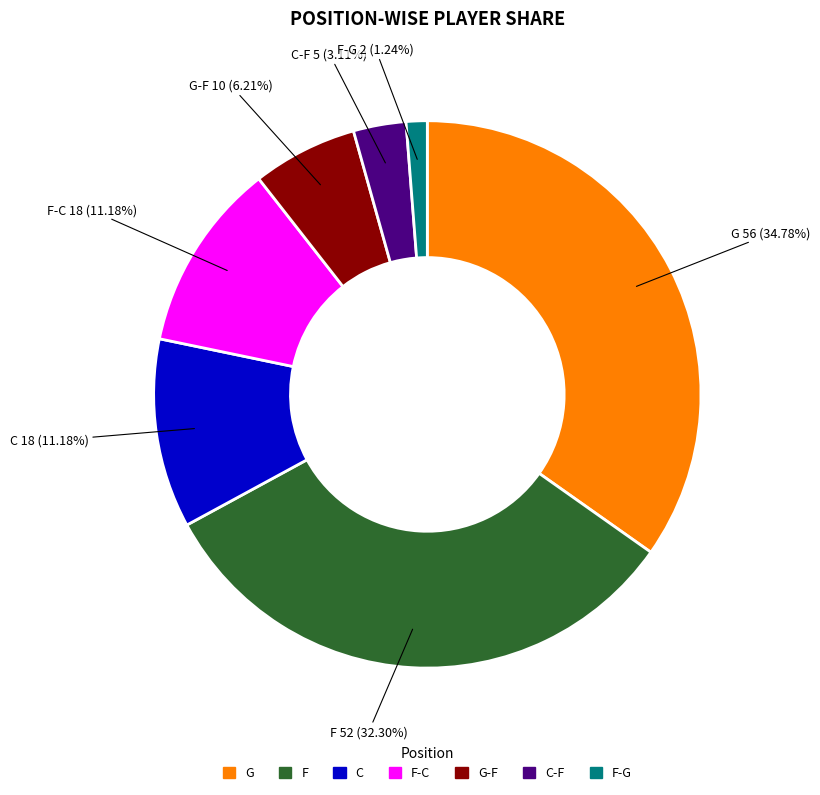

Is there any slice that represents more than half of the pie?

No